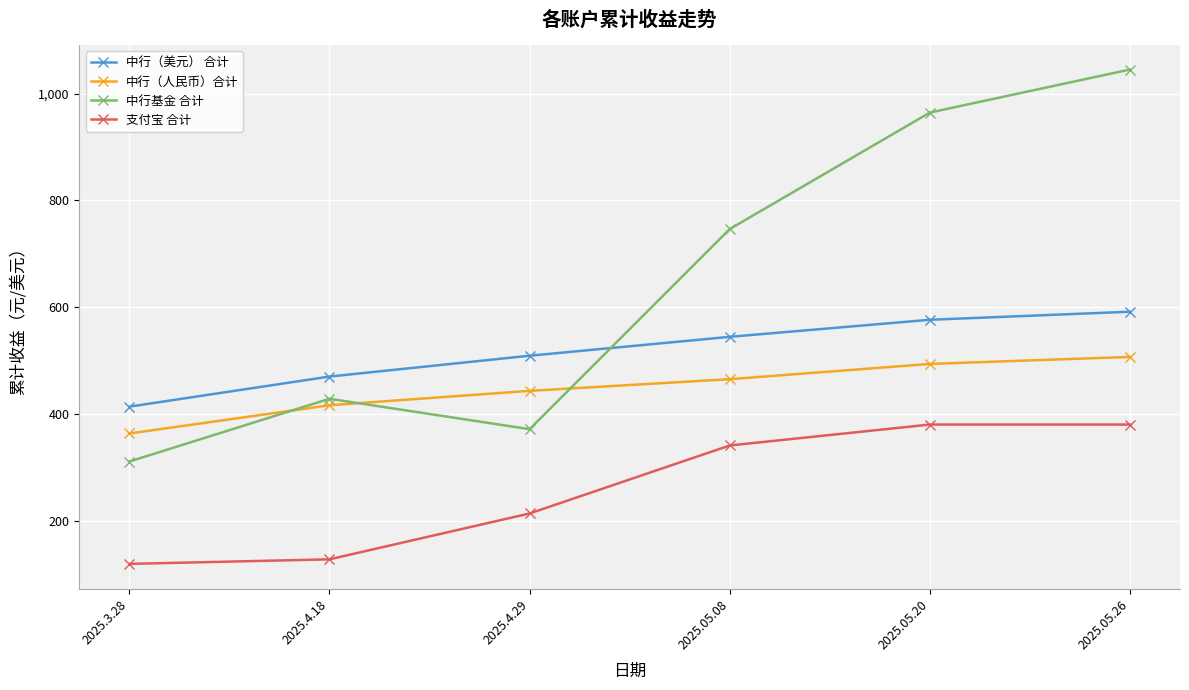

True or false: 中行基金 合计 has more than 1 points higher than both neighbors.

False